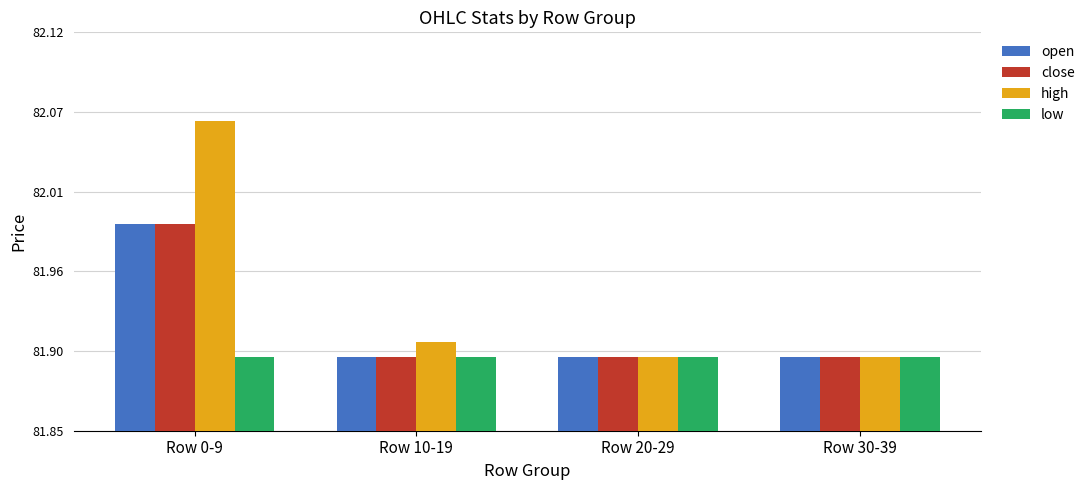

List the labels in order of open value, largest first.

Row 0-9, Row 10-19, Row 20-29, Row 30-39